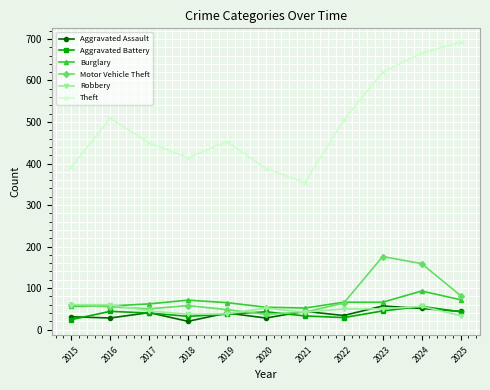

Where does the Burglary series first go above 65?

2018